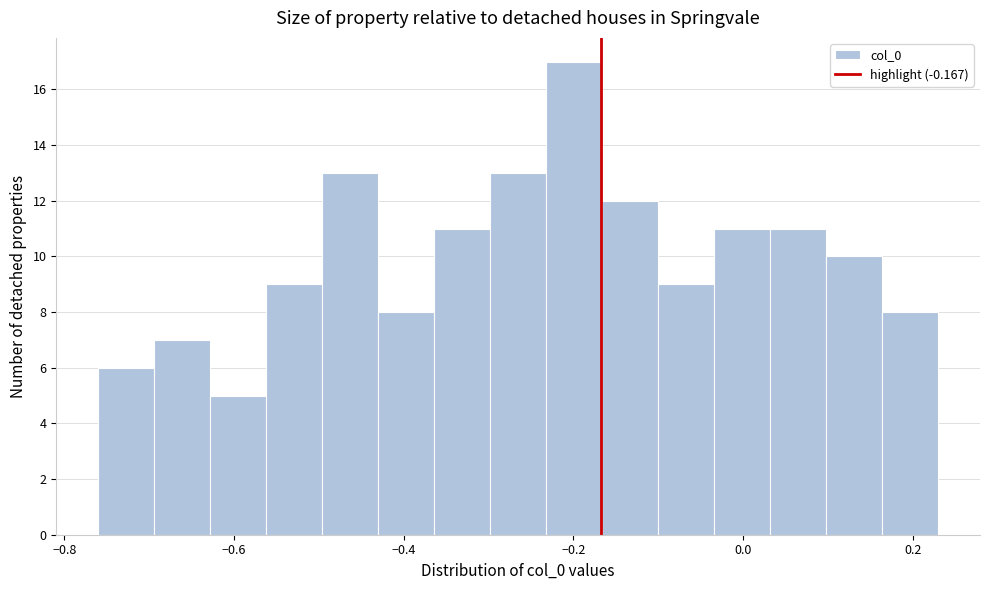

Read against the x-axis, roughly where is the centre of the tallest bar?

-0.20